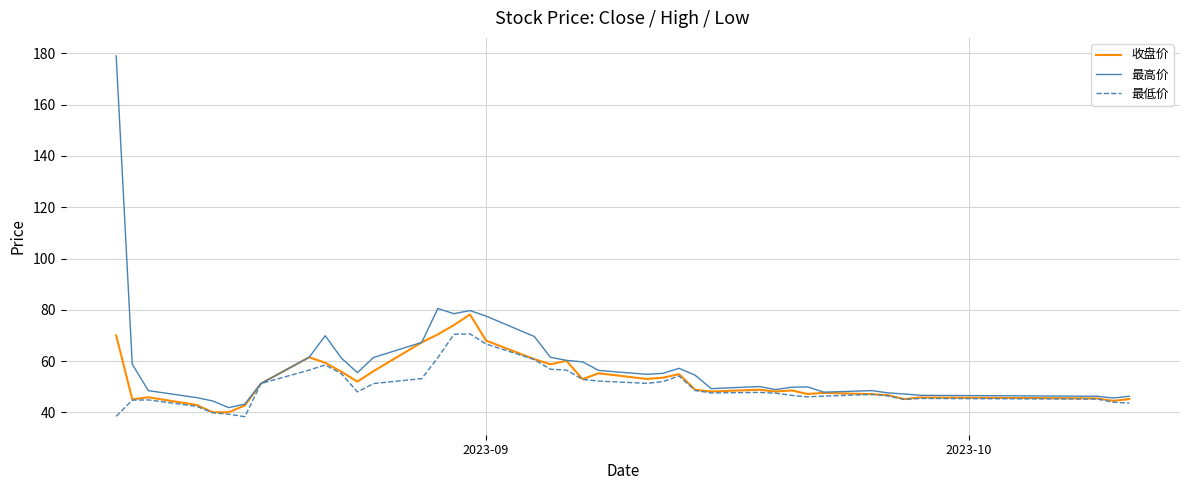

Rank the series by their maximum value, from lowest to highest.

最低价, 收盘价, 最高价